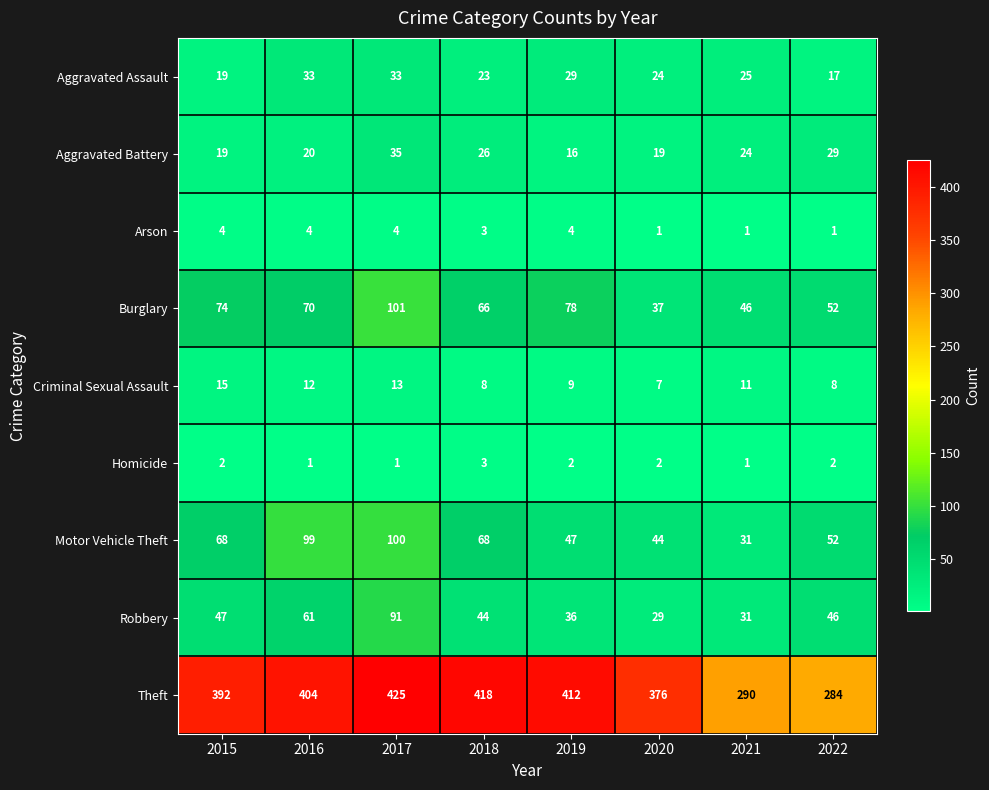

What is the maximum value shown in the chart?

425